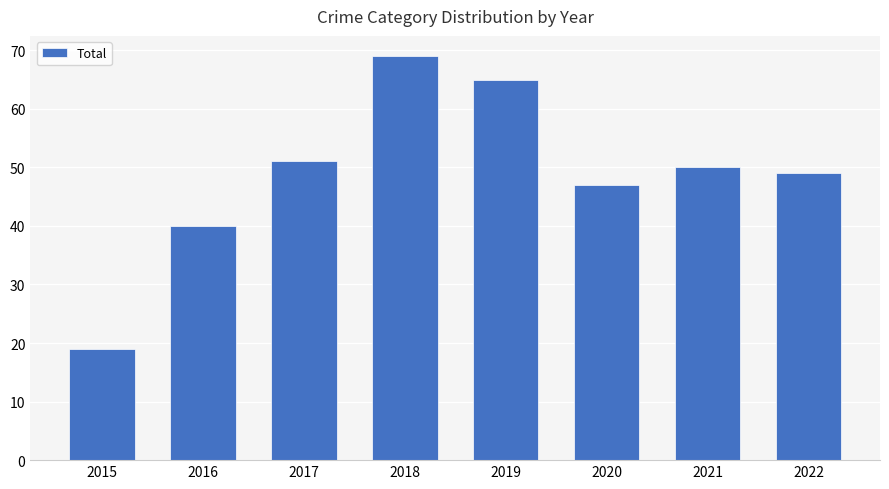

At which category does the chart reach its minimum across all series?

2015